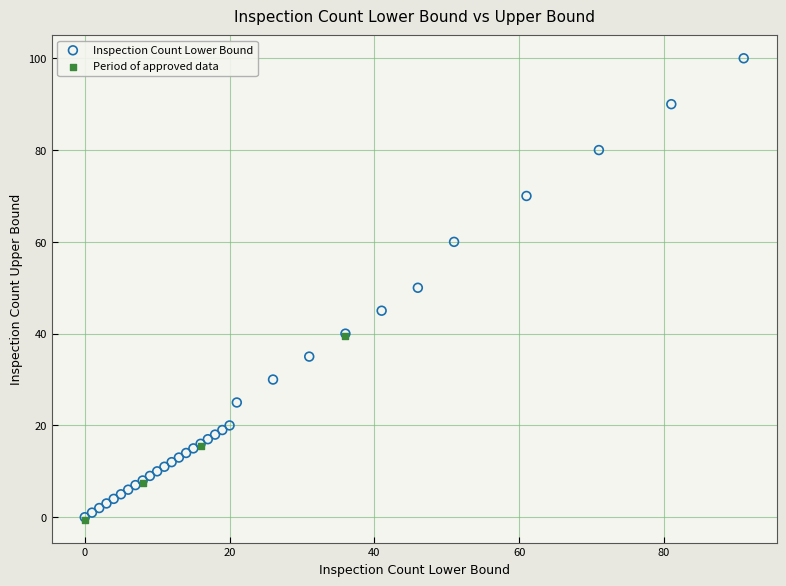

Which series contains the highest Y value?

Inspection Count Lower Bound